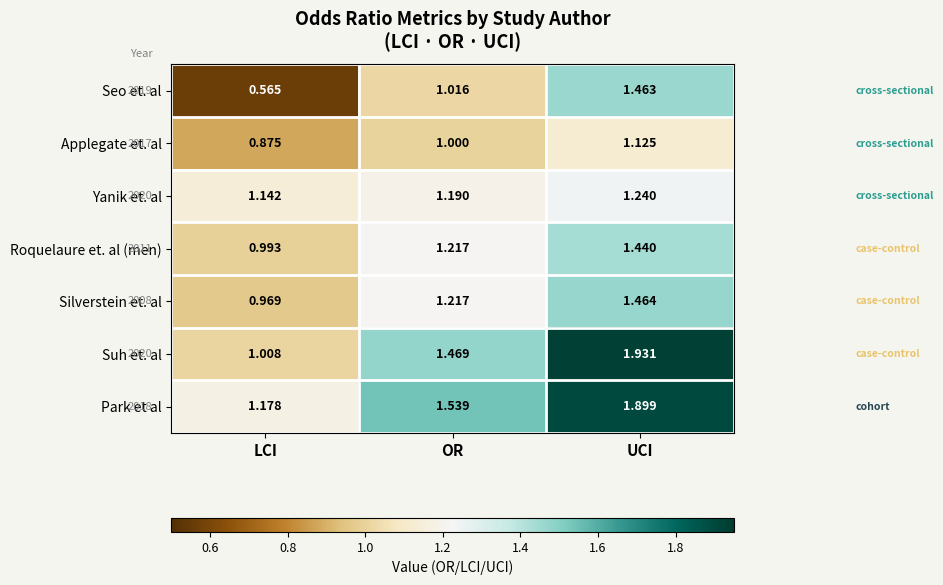

List the series in order of their peak value, highest first.

Suh et. al, Park et al, Silverstein et. al, Seo et. al, Roquelaure et. al (men), Yanik et. al, Applegate et. al